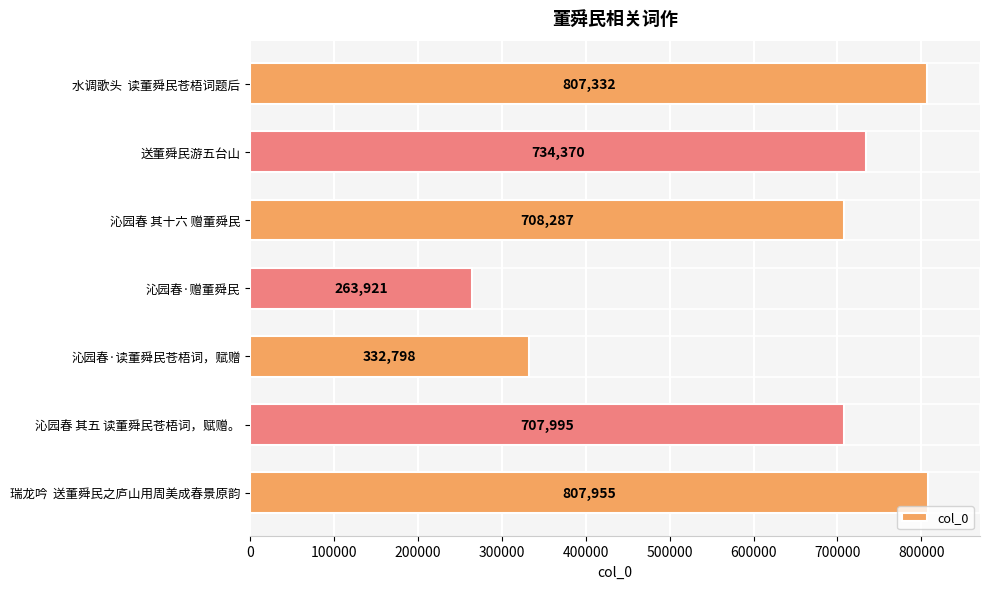

Reading top to bottom, transcribe all the data shown in this chart.

807332	734370	708287	263921	332798	707995	807955